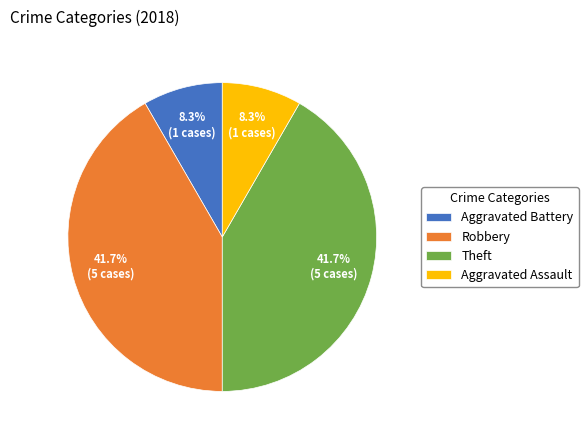

What percentage is the Aggravated Assault slice, to the nearest percent?

8%